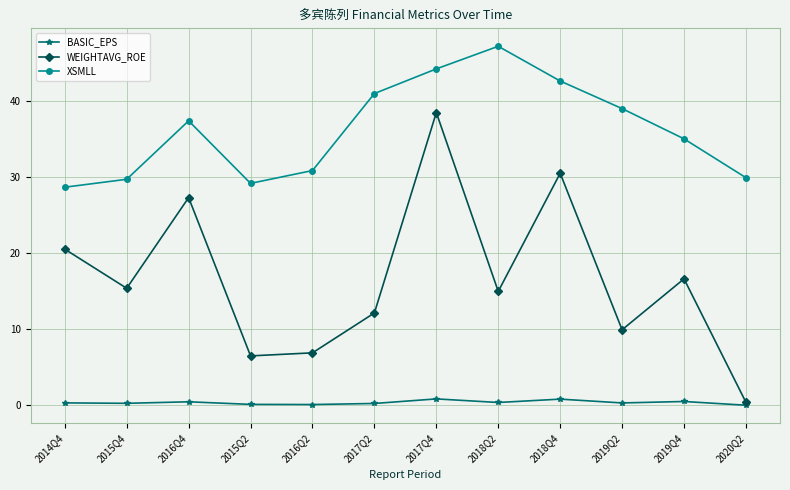

Is the value of XSMLL at 2015Q4 greater than the value of BASIC_EPS at 2017Q2?

Yes